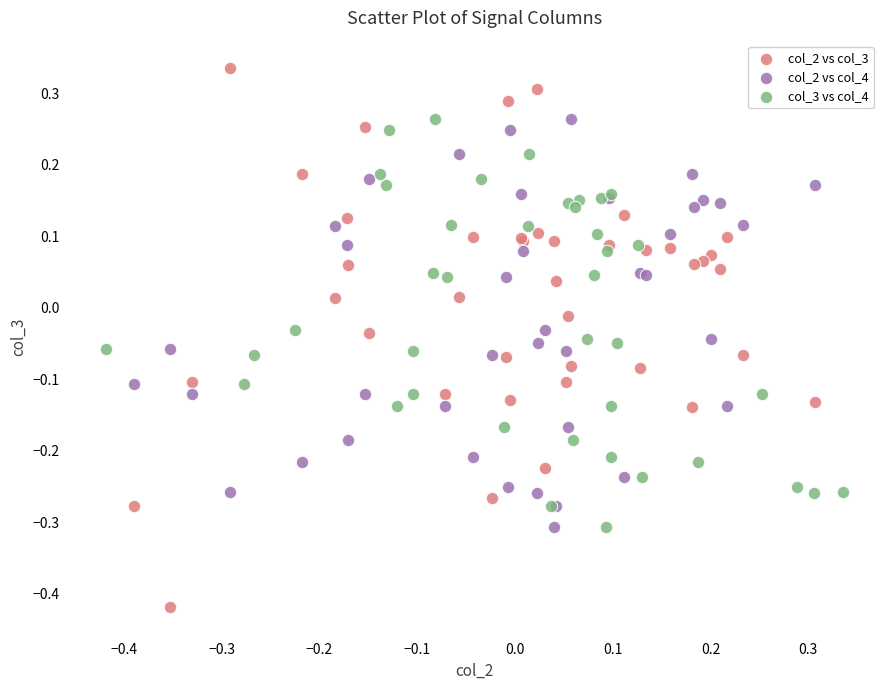

What are all the series names shown in the legend?

col_2 vs col_3, col_2 vs col_4, col_3 vs col_4